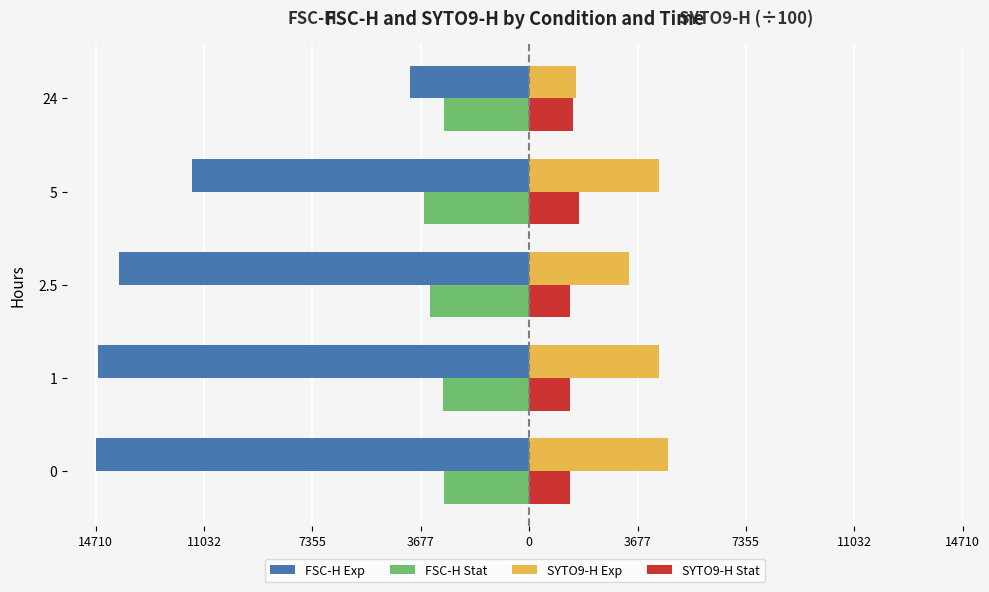

Which series has the largest range (max minus min)?

FSC-H Exp